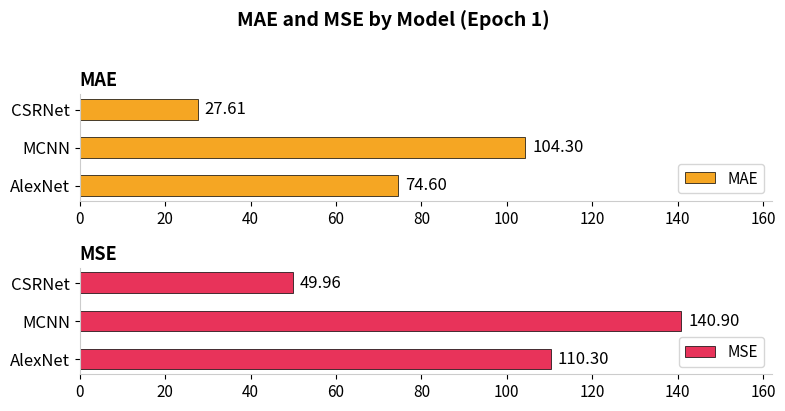

What is the difference between the maximum and minimum values in the MSE series?

90.9